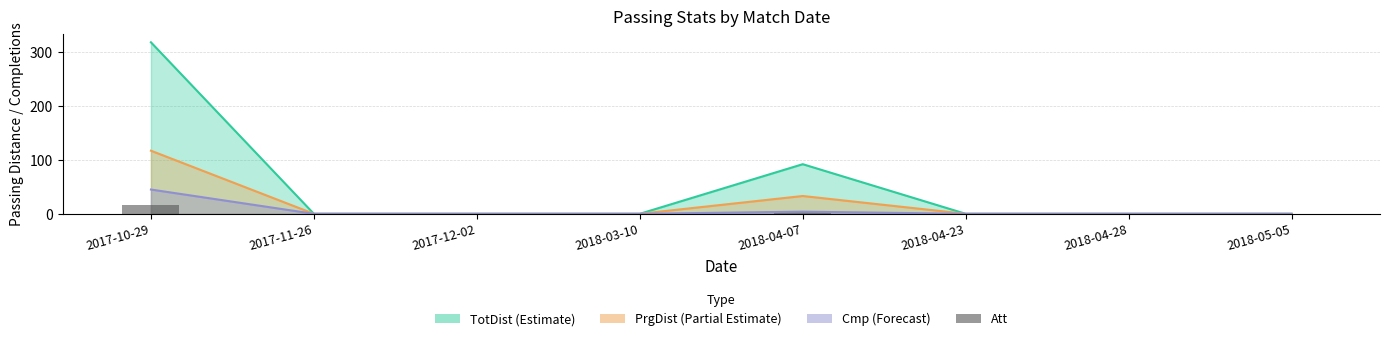

Rank the categories by value from lowest to highest.

2017-11-26, 2017-12-02, 2018-03-10, 2018-04-23, 2018-04-28, 2018-05-05, 2018-04-07, 2017-10-29